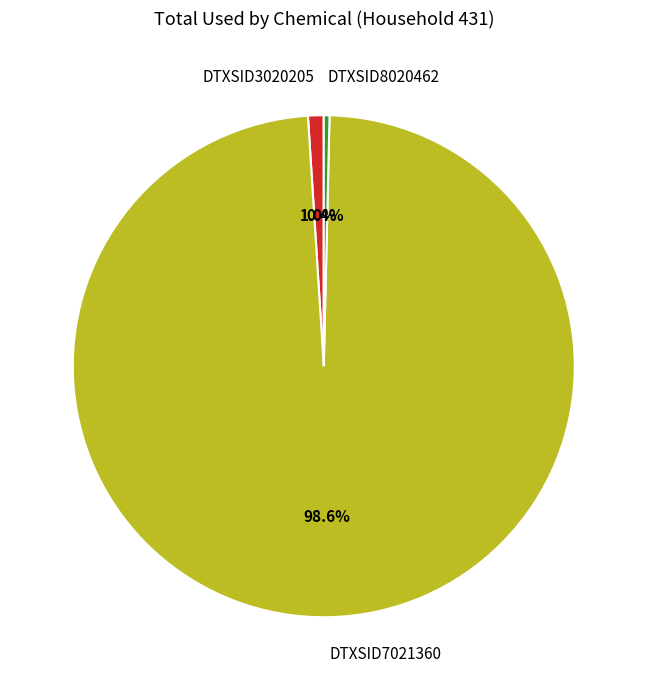

Which has a higher value, DTXSID7021360 or DTXSID8020462?

DTXSID7021360